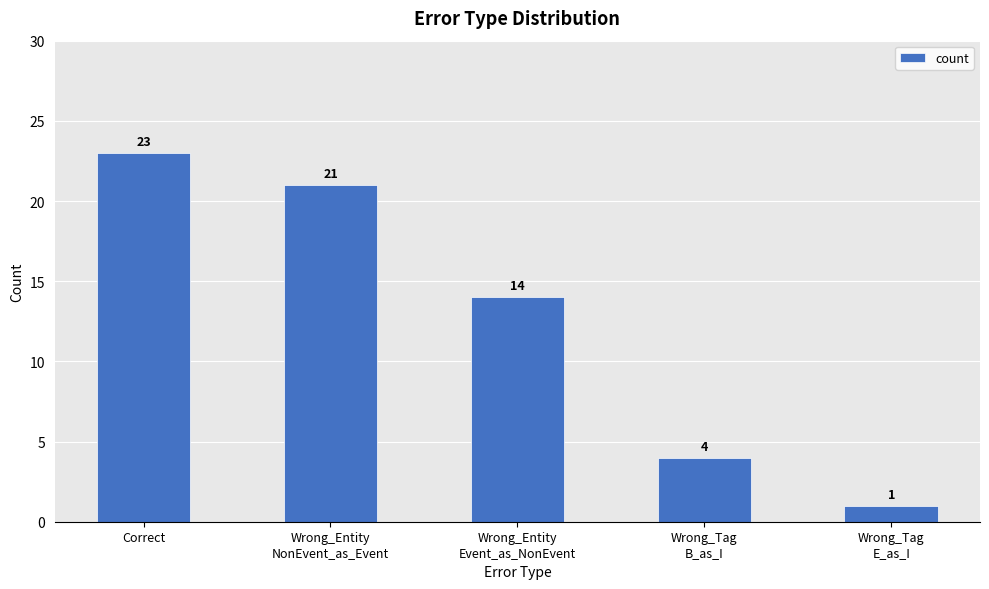

List the labels in order of value, largest first.

Correct, Wrong_Entity
NonEvent_as_Event, Wrong_Entity
Event_as_NonEvent, Wrong_Tag
B_as_I, Wrong_Tag
E_as_I